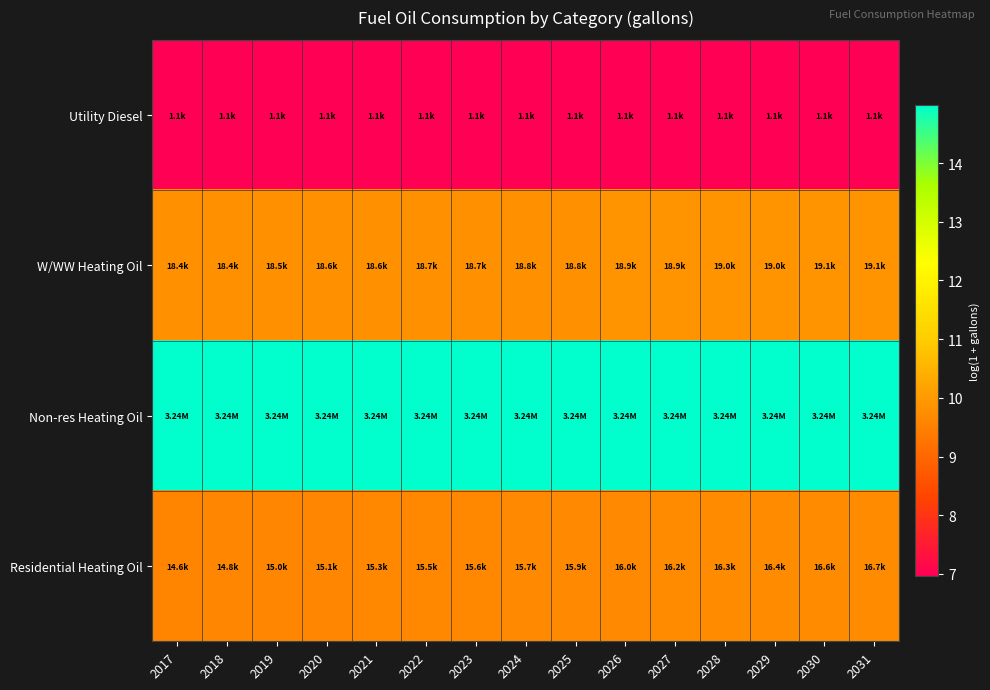

What is the maximum value shown in the chart?

15.0